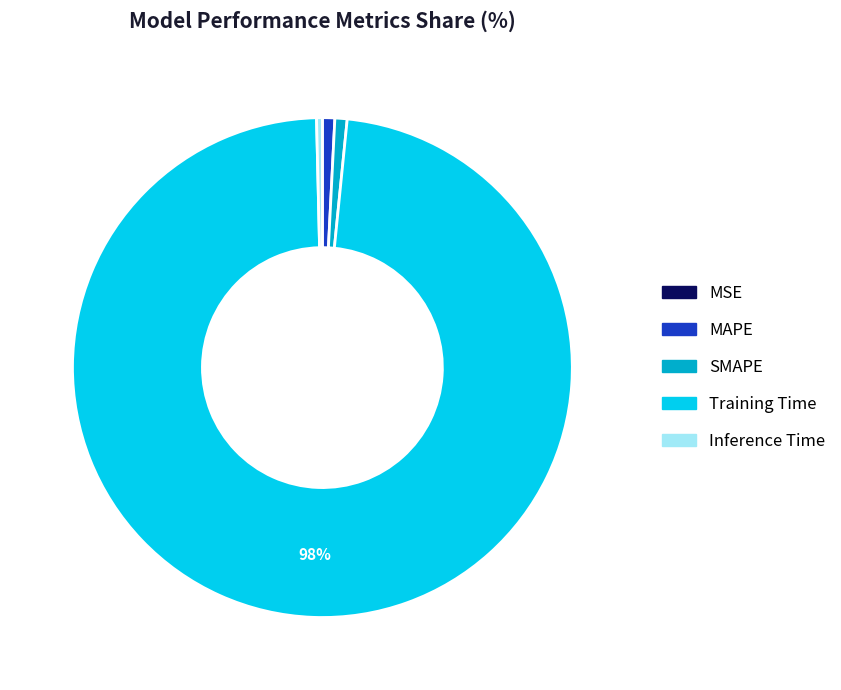

To the nearest percent, what is the difference between the SMAPE and Training Time slice percentages?

97%